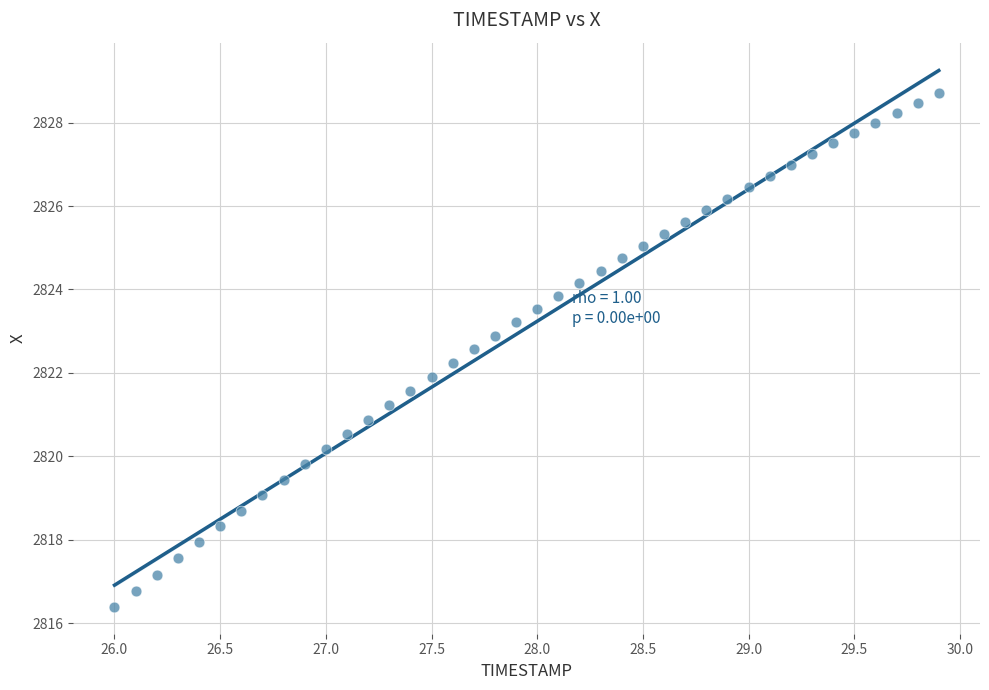

What is the range of X values (max minus min)?

3.9